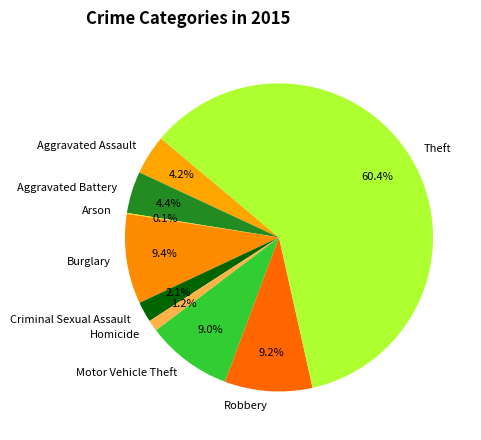

Does Aggravated Assault account for over 50% of the chart?

No